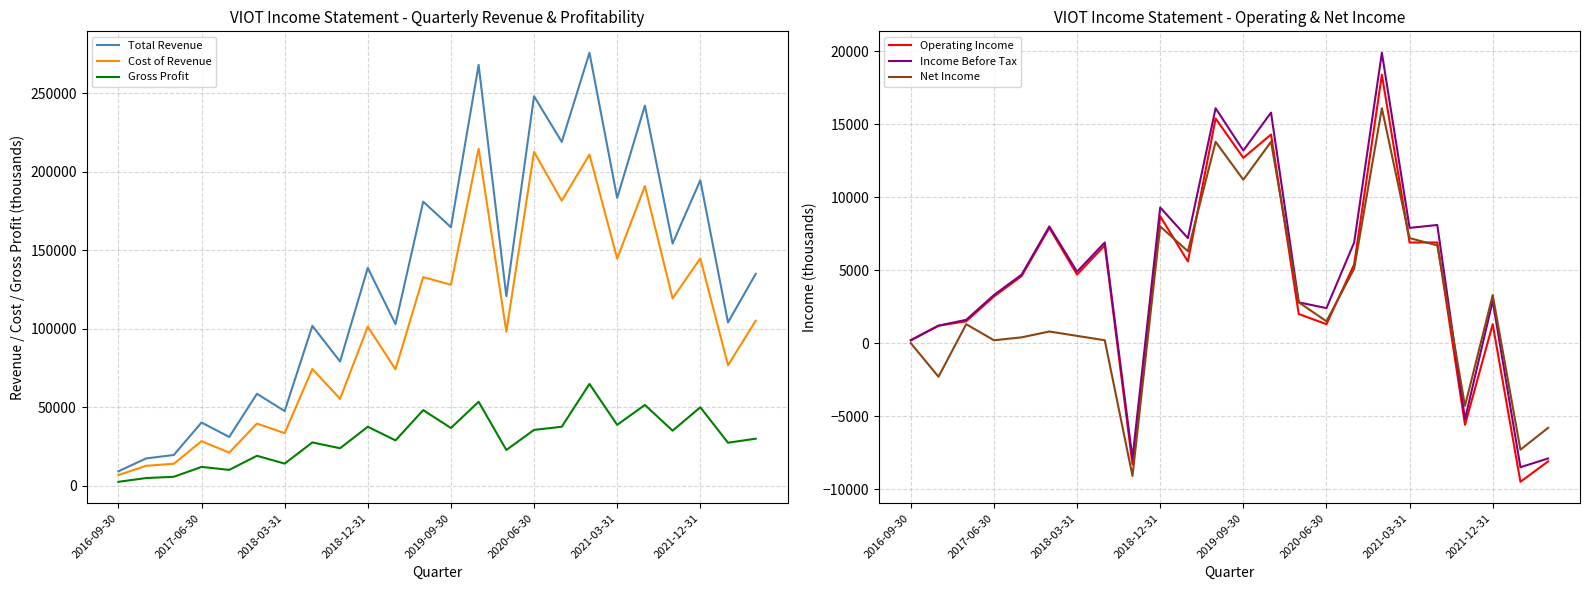

How many lines are shown in the chart?

6